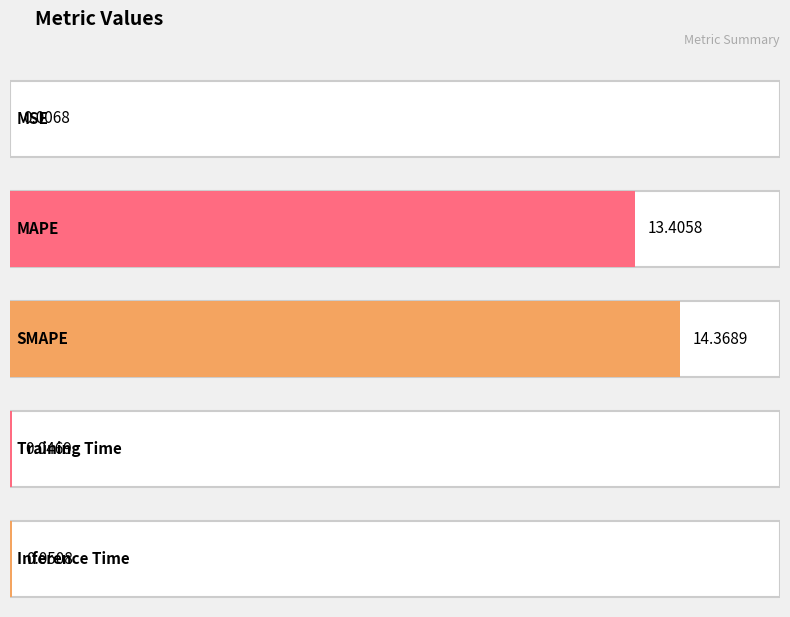

Which has a higher value, MSE or Inference Time?

Inference Time